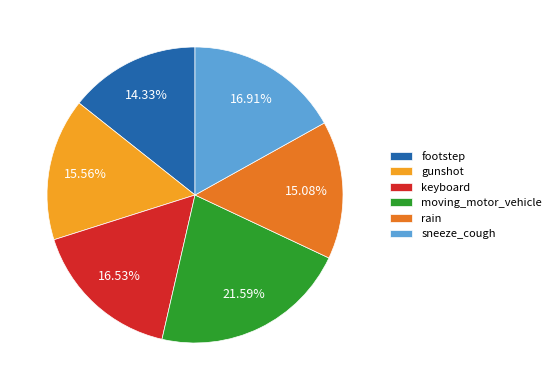

To the nearest percent, what is the average slice percentage?

17%